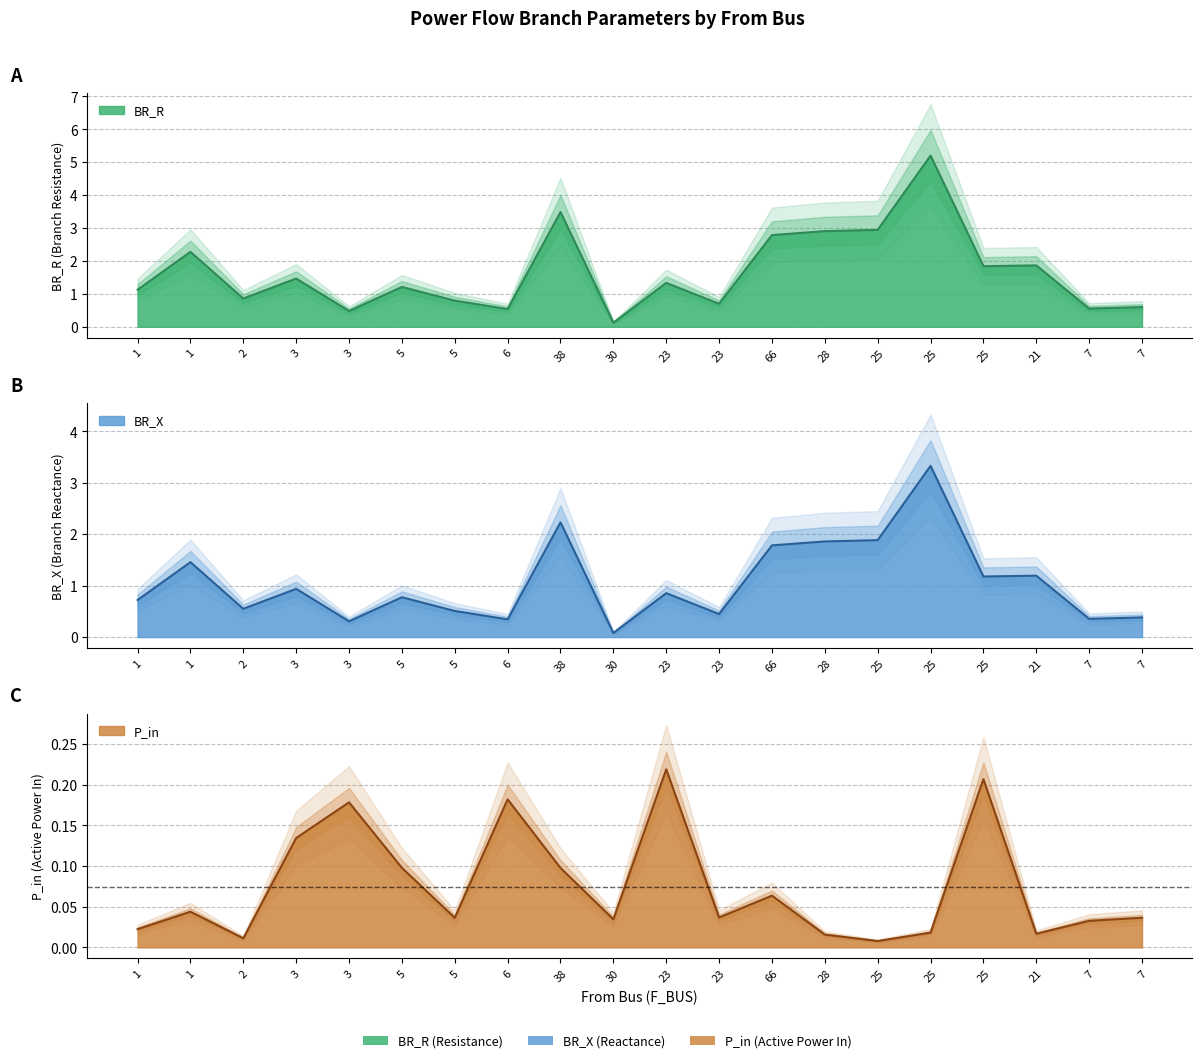

Is it true that P_in equals 0.0 at 1?

False